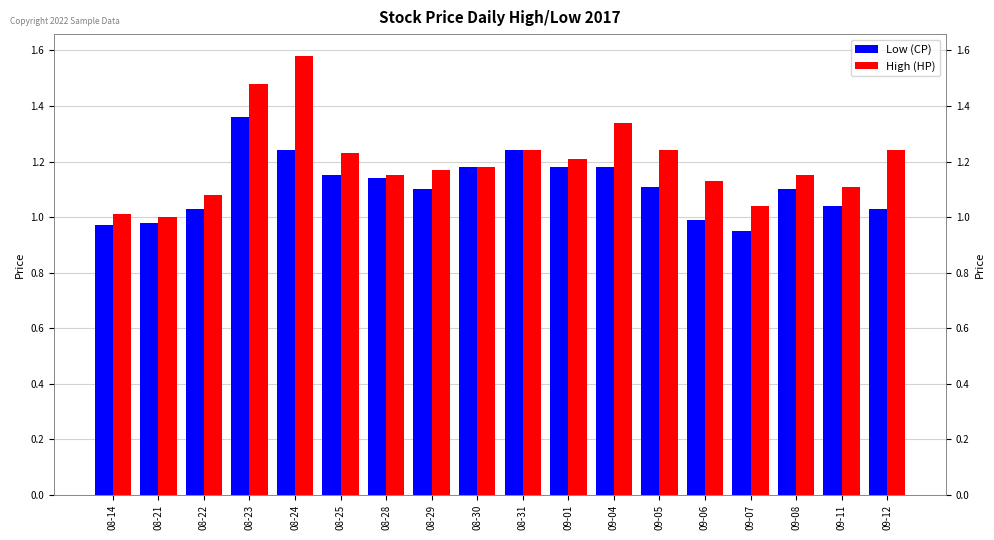

Is the value of Low (CP) at 09-11 greater than the value of High (HP) at 08-28?

No